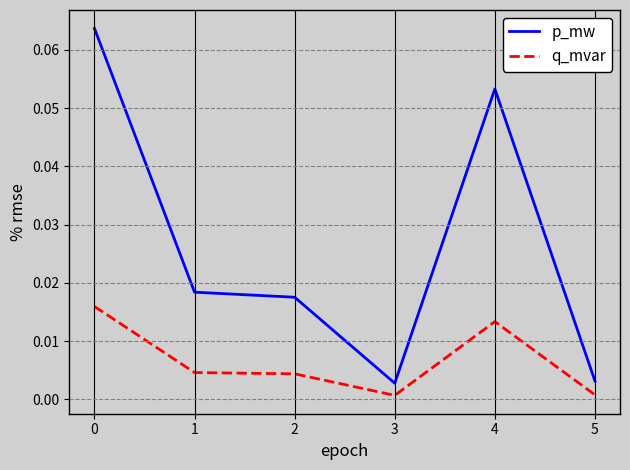

Rank the series by their average value, from highest to lowest.

p_mw, q_mvar